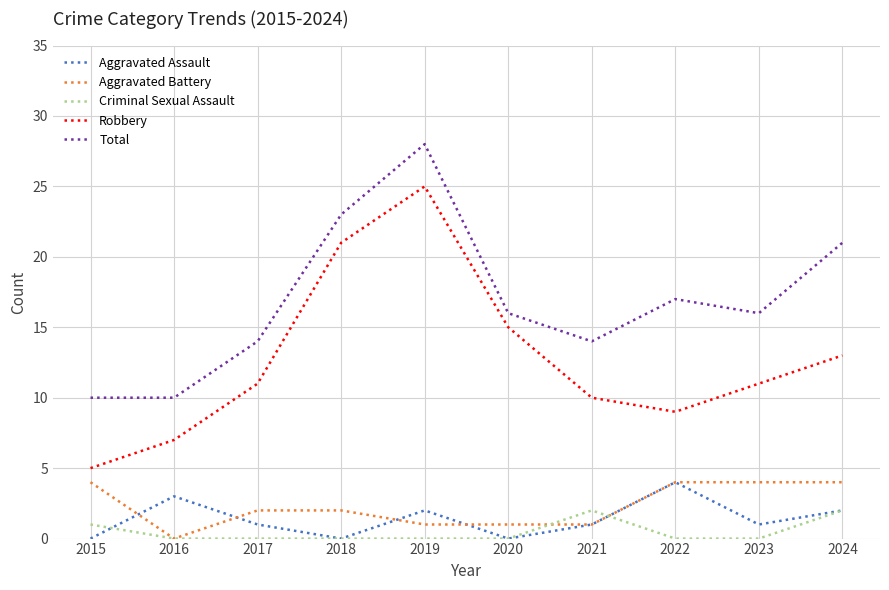

True or false: Aggravated Assault and Total intersect in this chart.

False